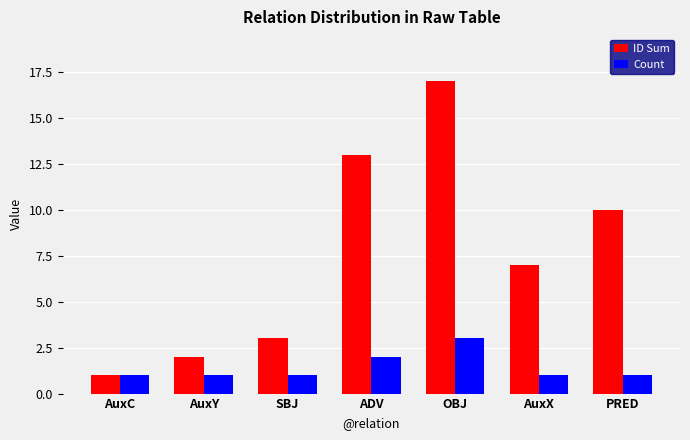

What is the spread (max minus min) of values at ADV?

11